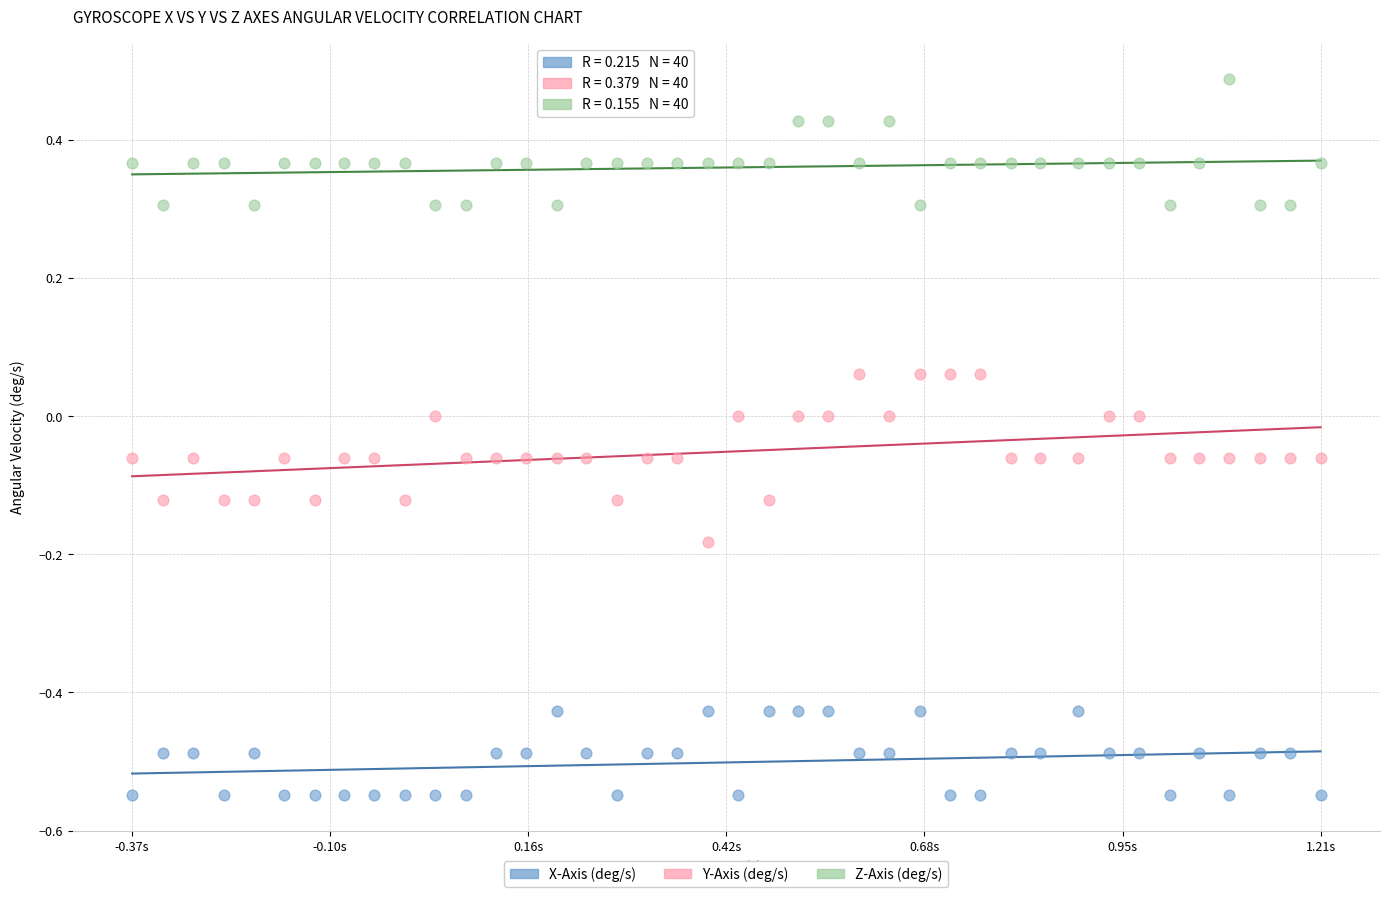

Across all data points, what is the range of X values (max minus min)?

1.6